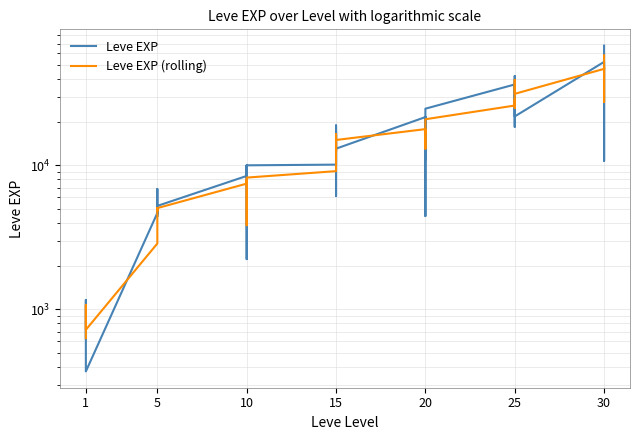

In Leve EXP, how many points are higher than both neighbors (excluding endpoints)?

9